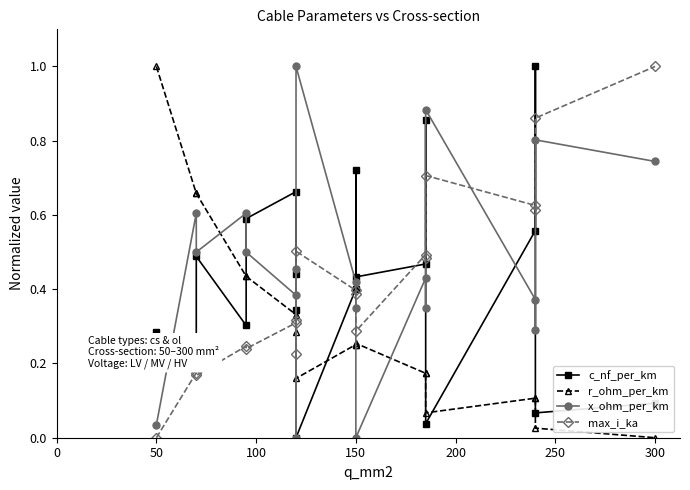

Does the chart display data point markers on the line(s)?

Yes